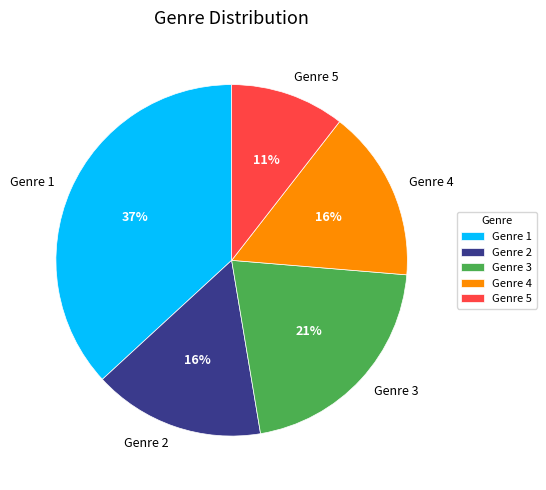

Is there any slice that represents more than half of the pie?

No